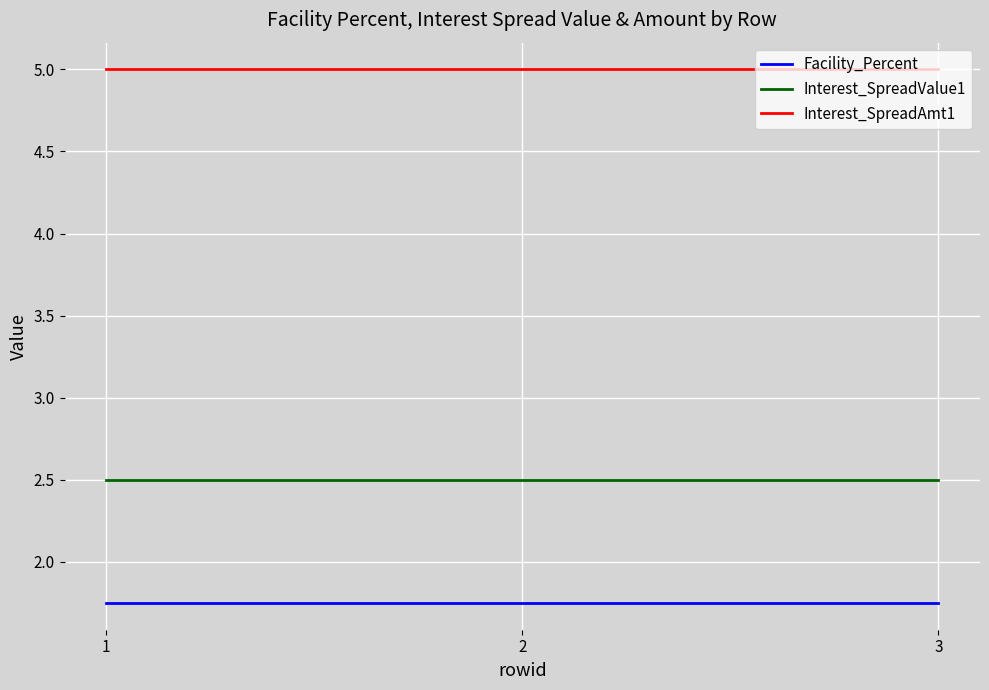

Which series has the largest total across all categories?

Interest_SpreadAmt1